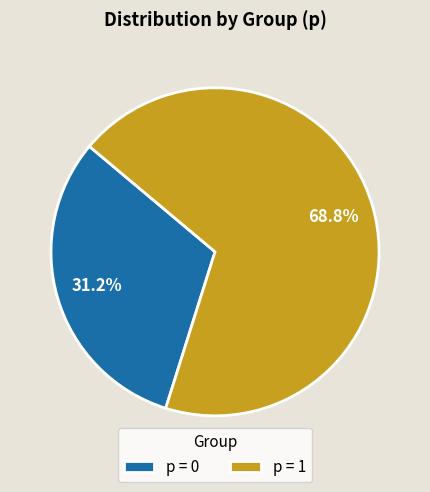

Between p = 0 and p = 1, which is larger?

p = 1